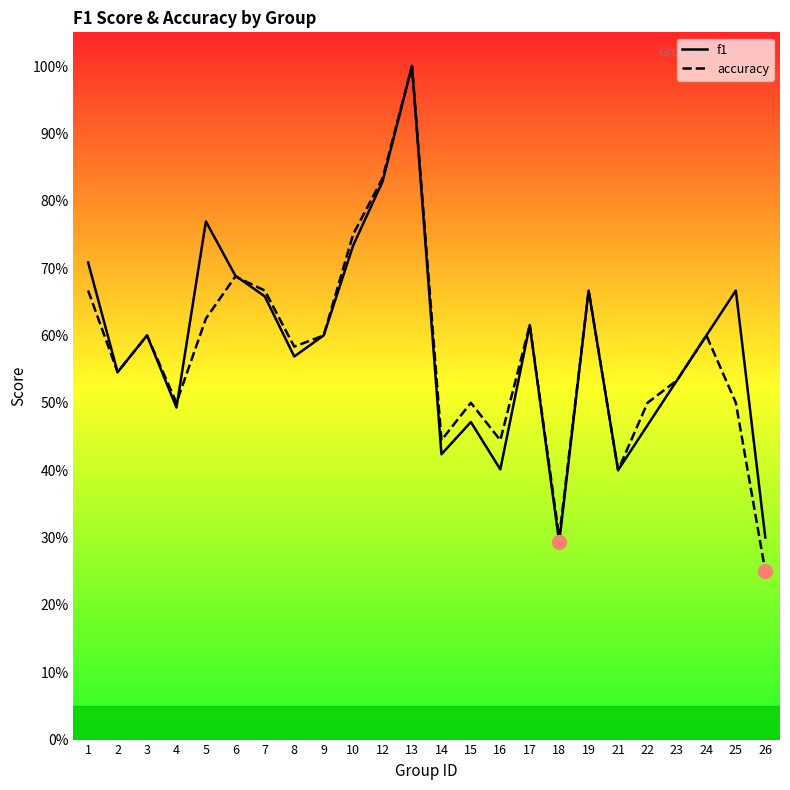

Between which two adjacent categories do f1 and accuracy first intersect?

4 and 5